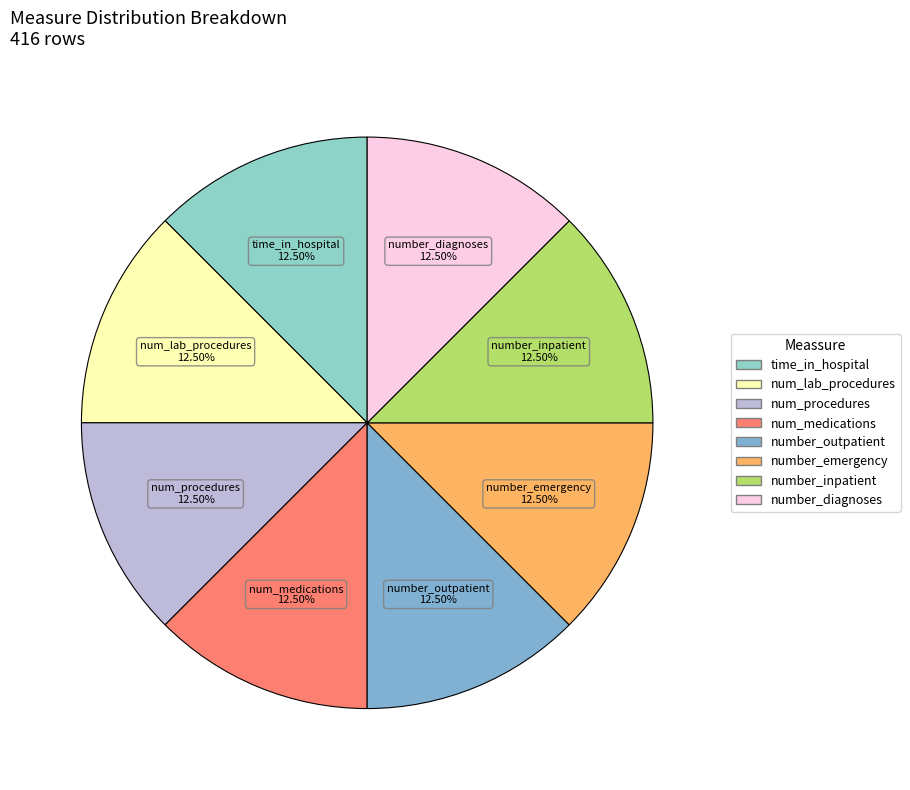

Do number_inpatient and number_diagnoses together represent more than half of the pie?

No